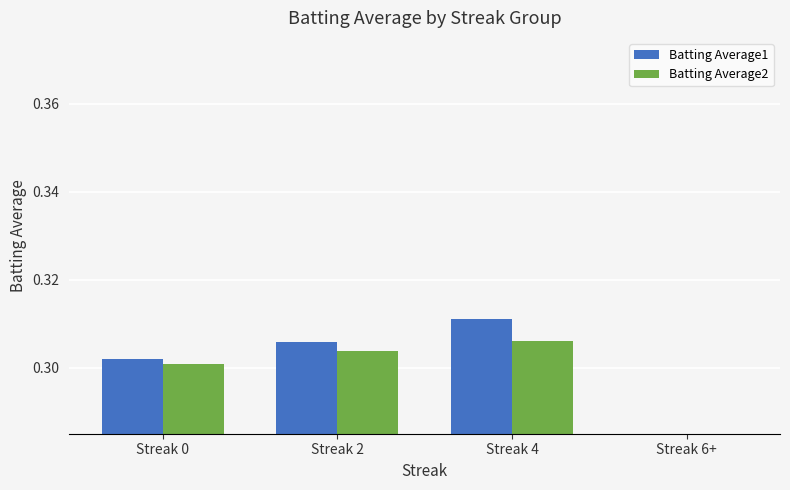

Which label corresponds to the smallest value in the chart?

Streak 6+